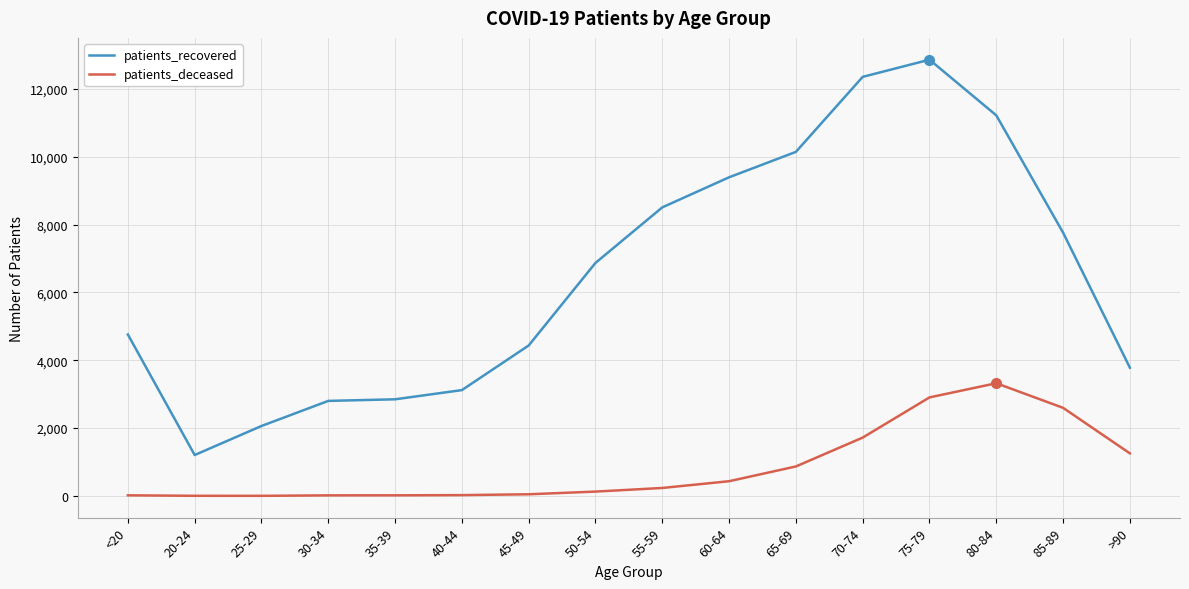

The value of patients_deceased at 85-89 is 936. True or false?

False